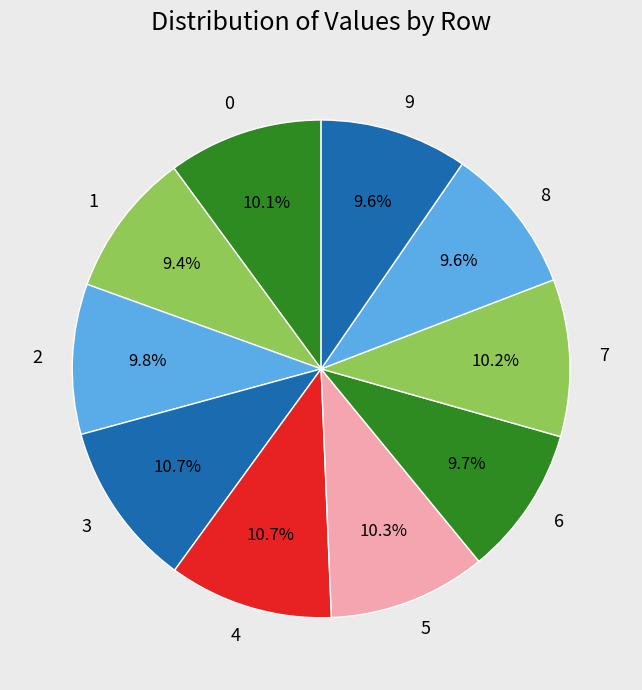

How many segments does this pie chart have?

10